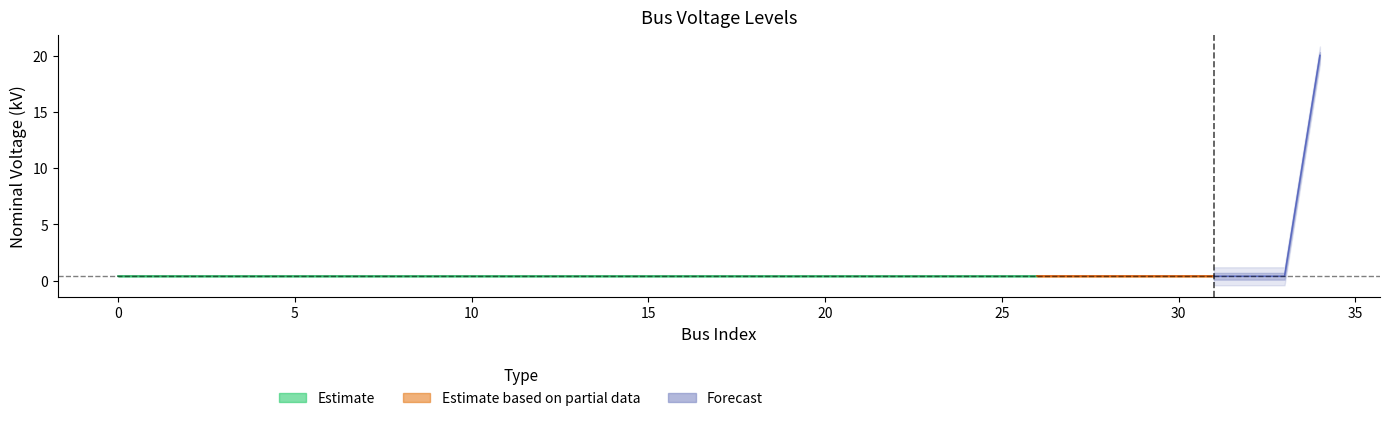

Is it true that the value at 2 is 0.4?

True